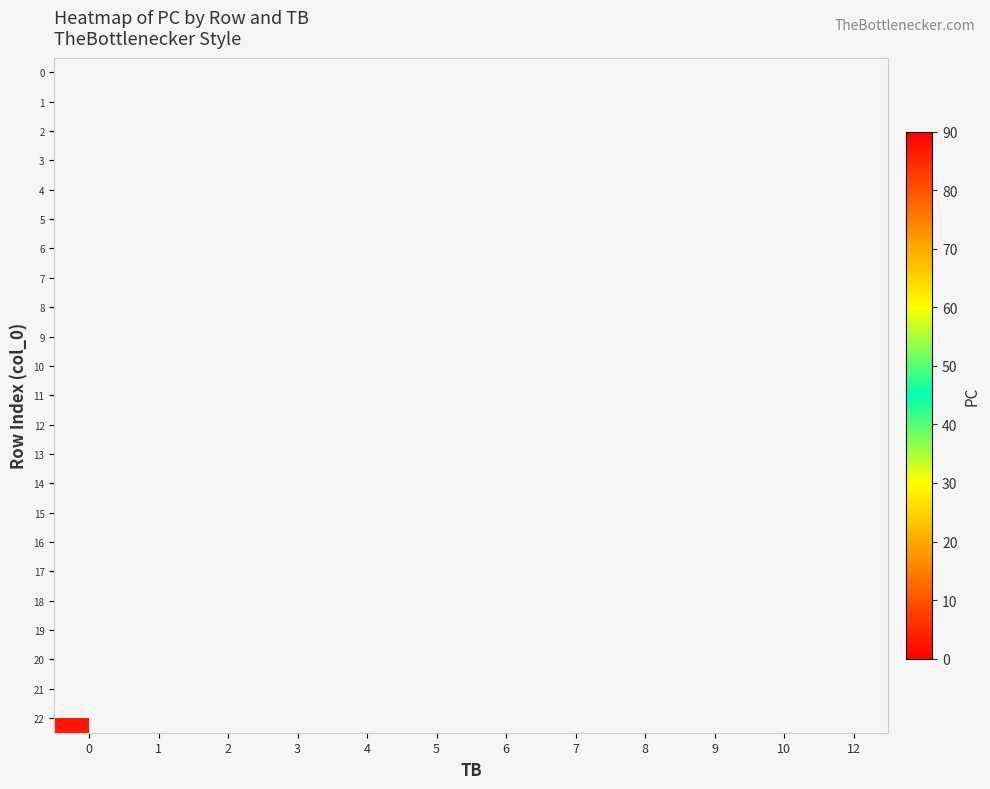

Rank the series by their average value, from lowest to highest.

row_0, row_1, row_2, row_3, row_4, row_5, row_6, row_7, row_8, row_9, row_10, row_11, row_12, row_13, row_14, row_15, row_16, row_17, row_18, row_19, row_20, row_21, row_22